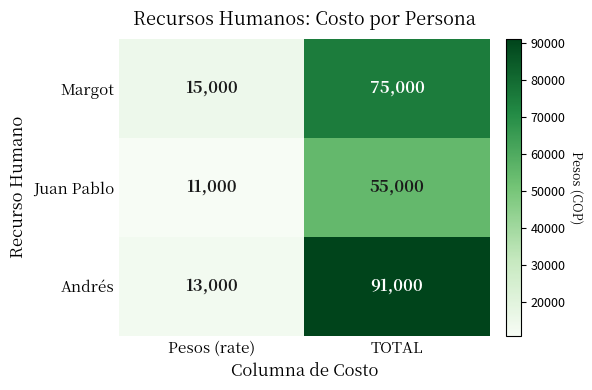

At how many categories does at least one series exceed 39701?

1